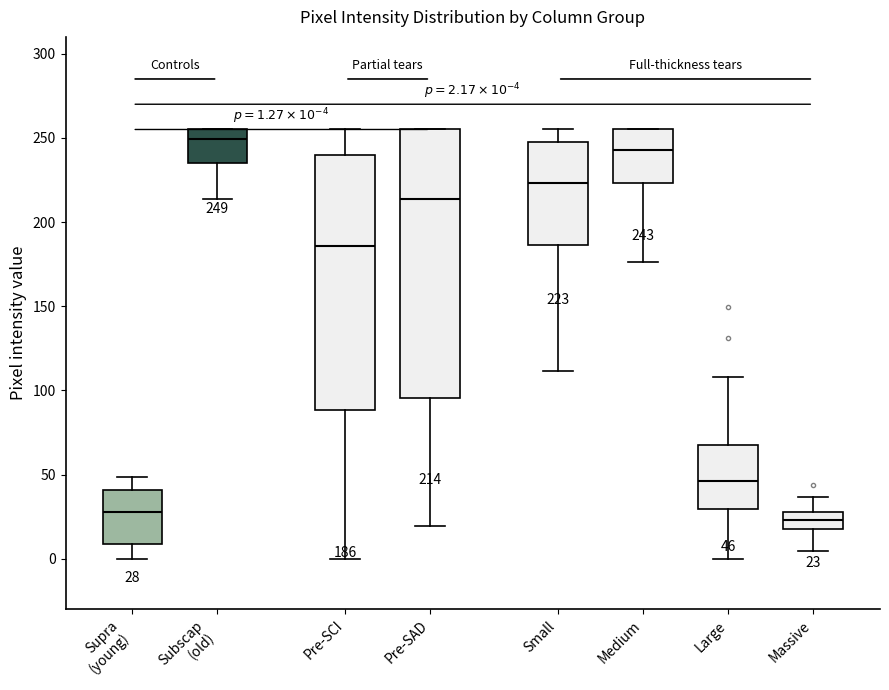

Comparing the boxes themselves (not the whiskers), which one is the tallest?

Pre-SAD